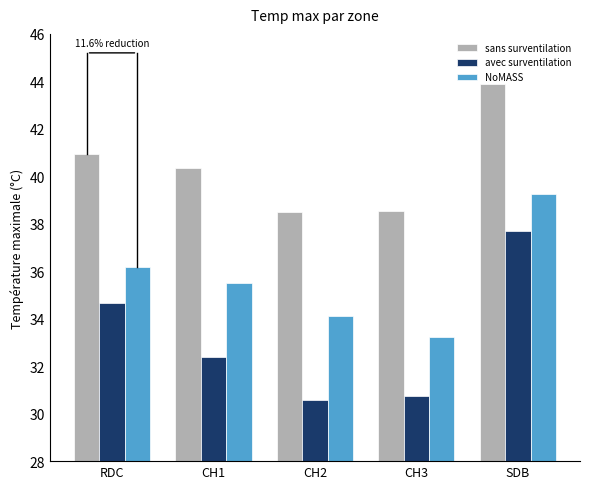

How many data points in sans surventilation are less than 40?

2